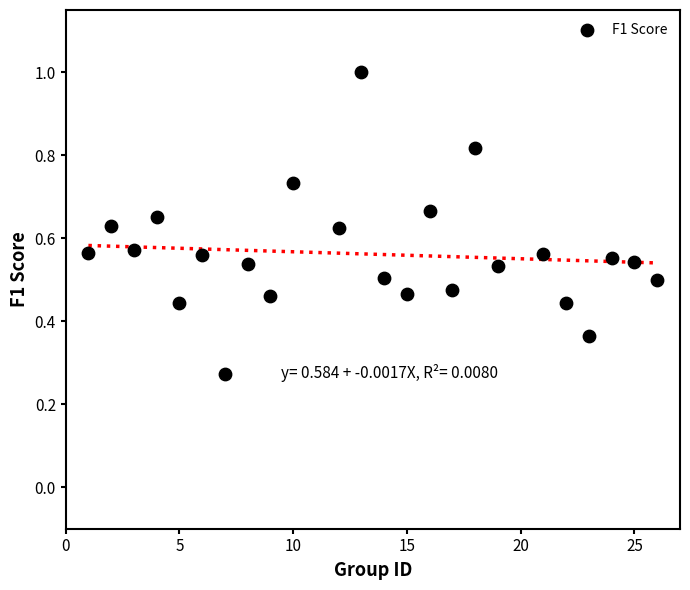

What is the range of X values (max minus min)?

25.0